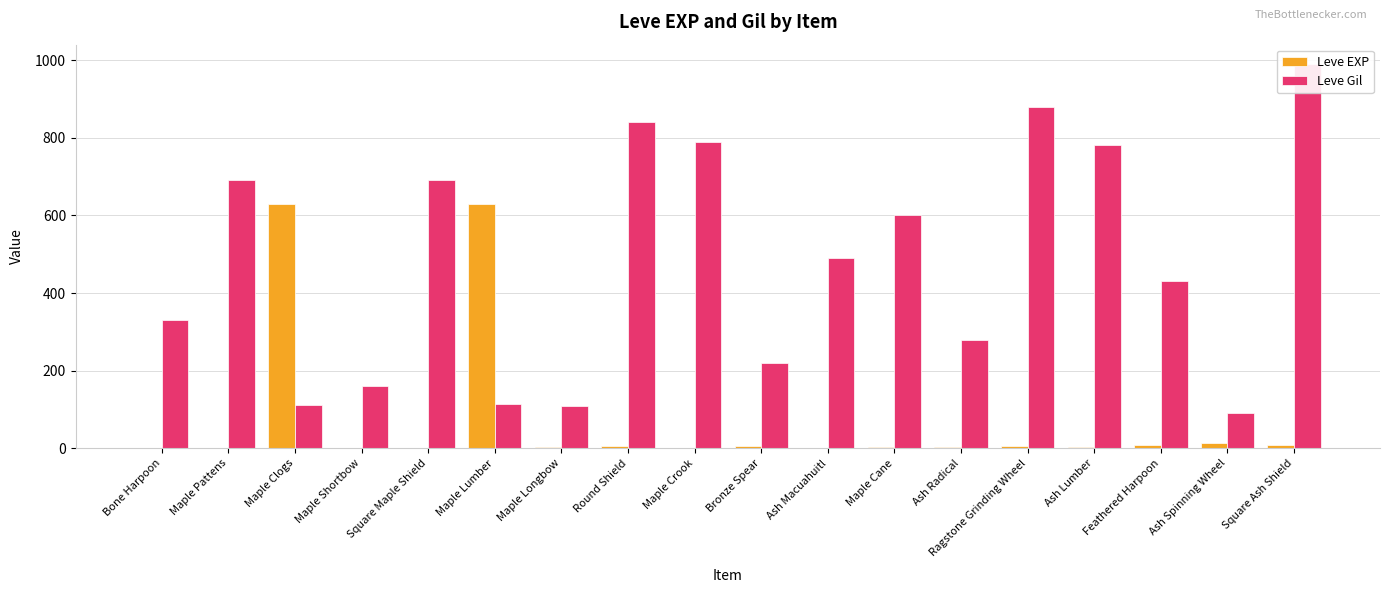

Rank the series at Ash Macuahuitl from highest to lowest value.

Leve Gil, Leve EXP